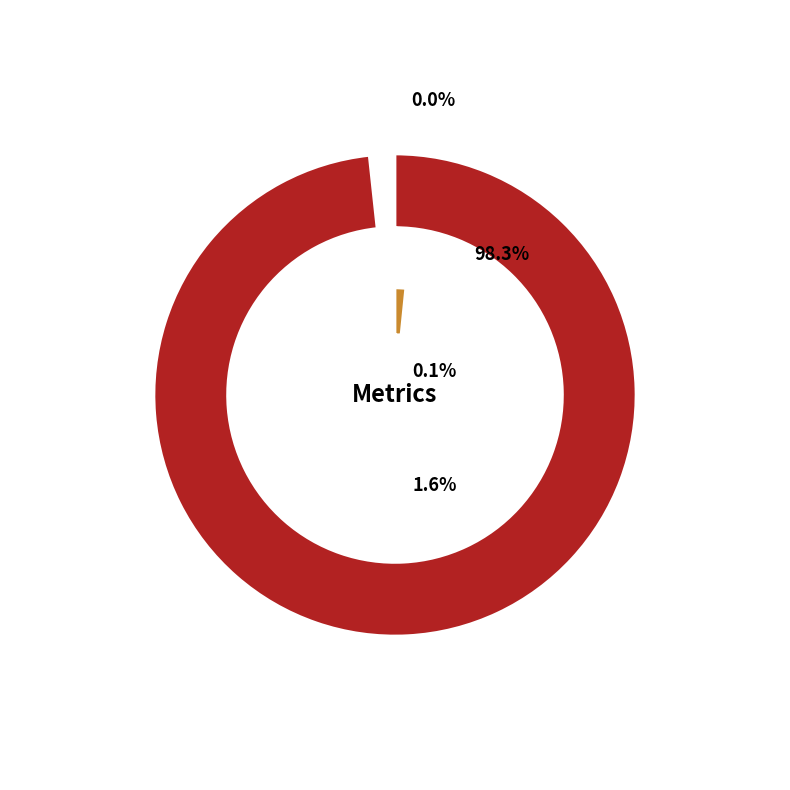

Between MAPE and MSE, which is larger?

MAPE